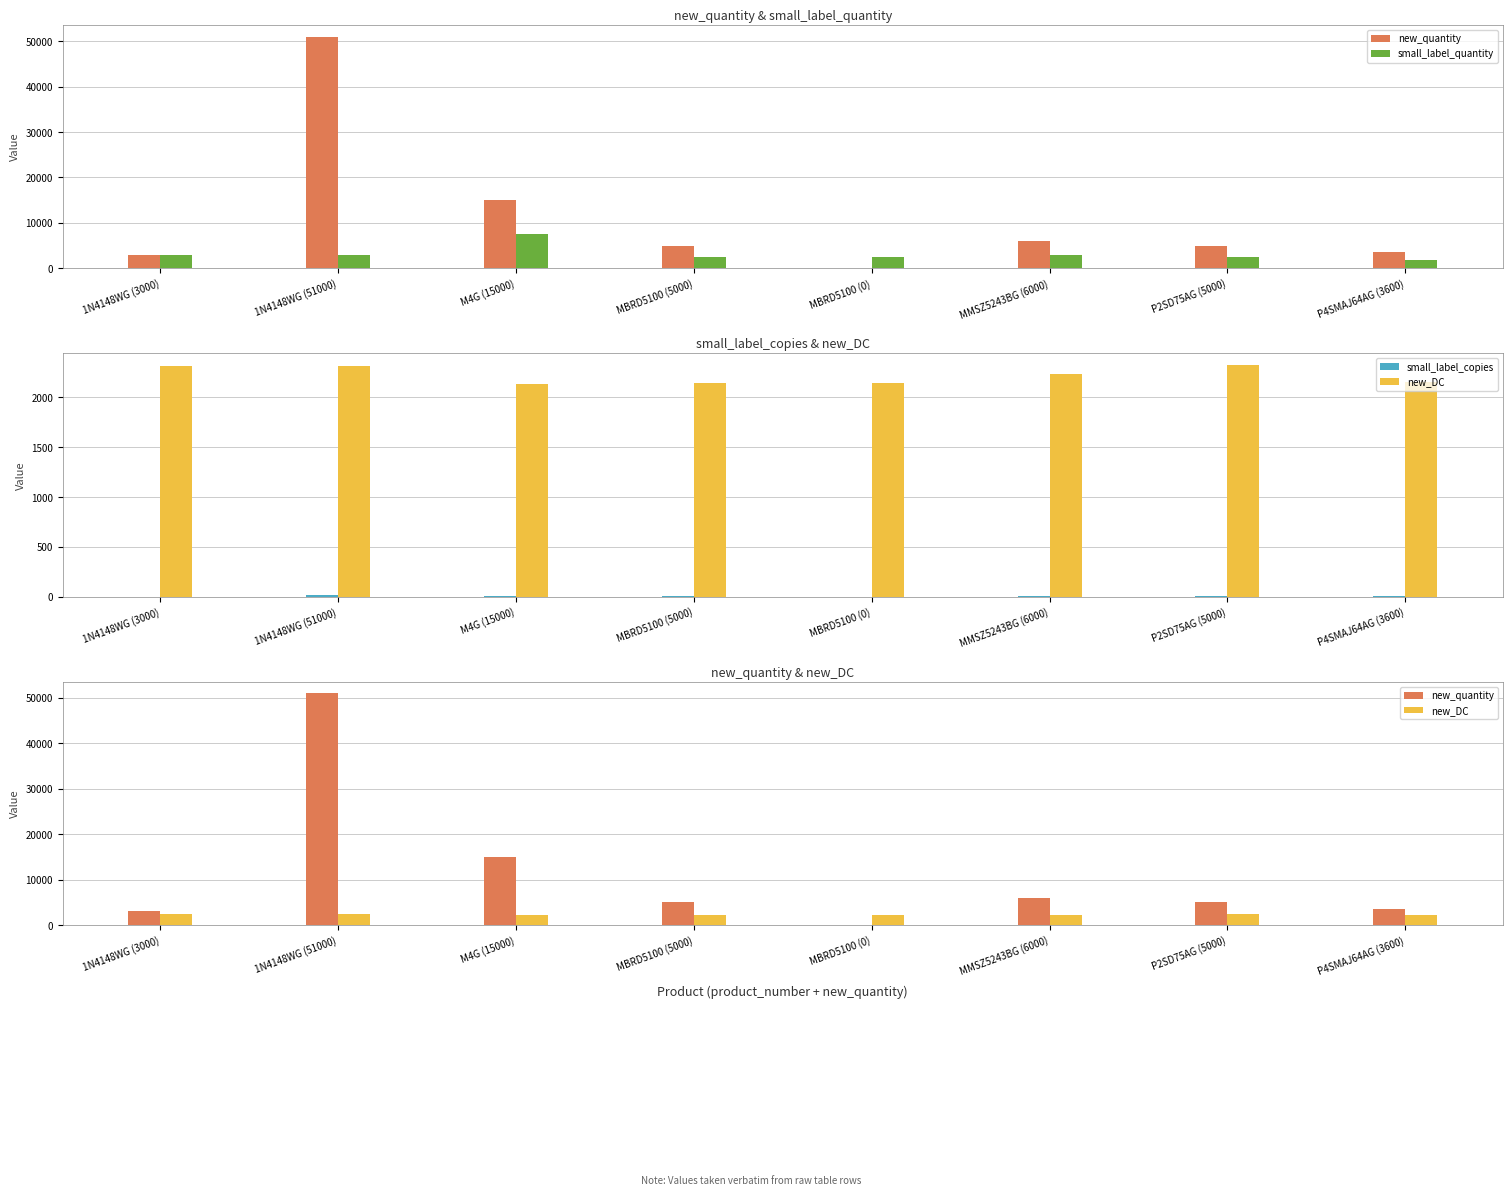

What is the difference between the new_quantity values at MBRD5100 (0) and MMSZ5243BG (6000)?

6000